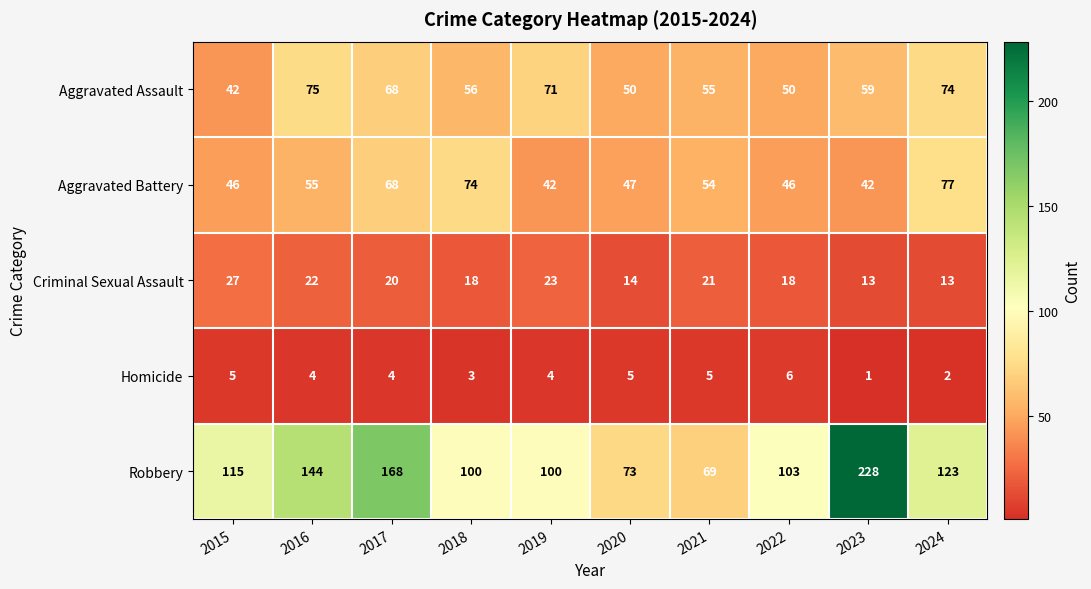

What is the average value of the Criminal Sexual Assault series?

19